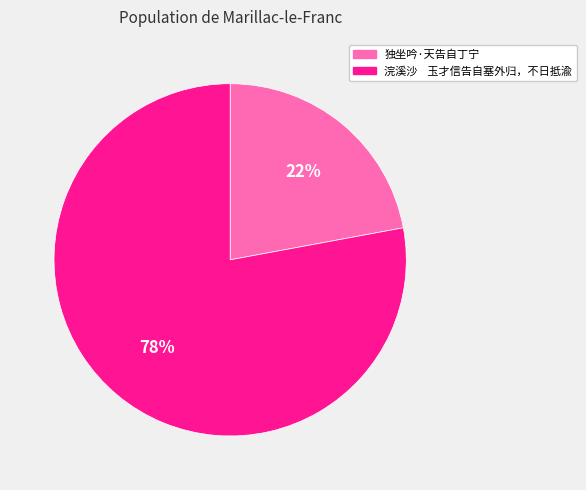

Which slice is the largest?

浣溪沙 玉才信告自塞外归，不日抵渝